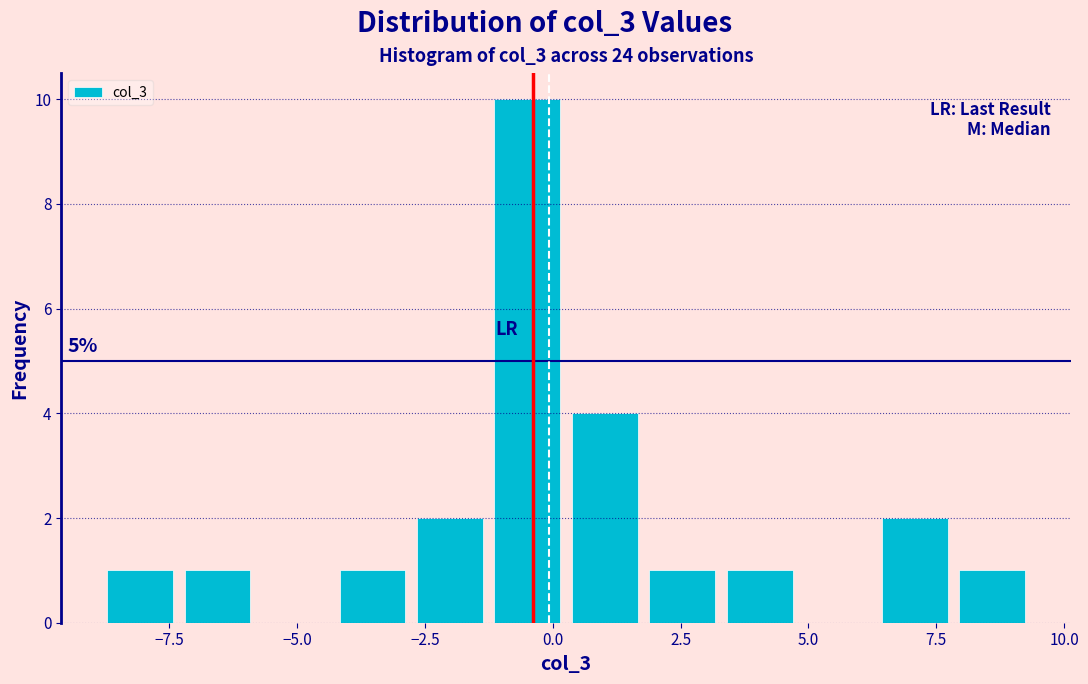

Read against the x-axis, roughly where is the centre of the tallest bar?

-0.5